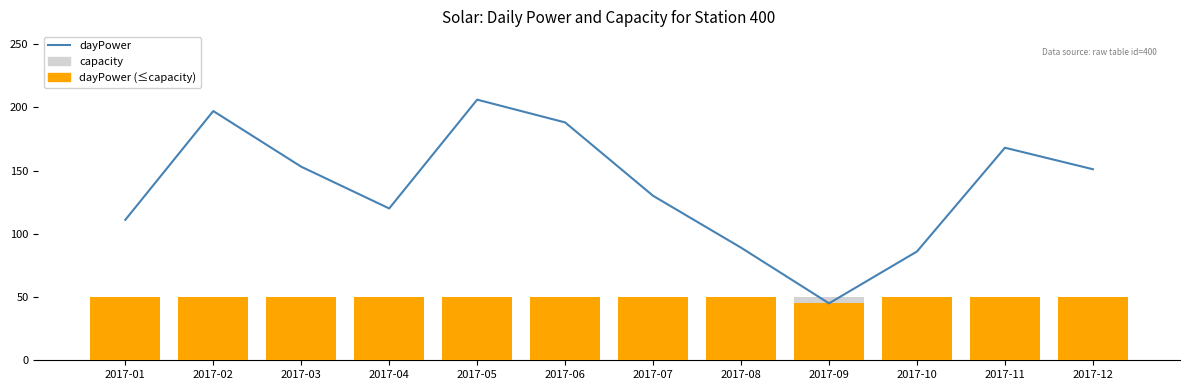

At which label does dayPower (≤capacity) reach its peak?

2017-01